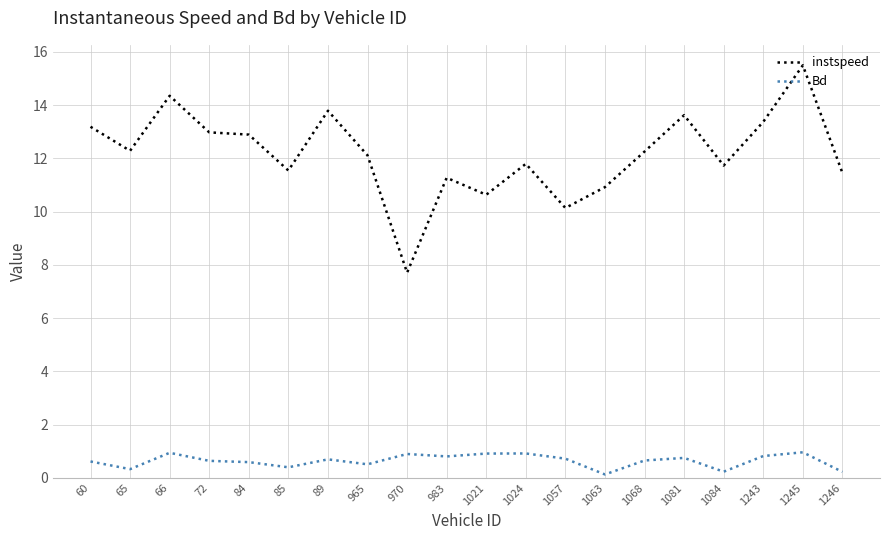

What is the sum of the Bd values at 983 and 1243?

1.6